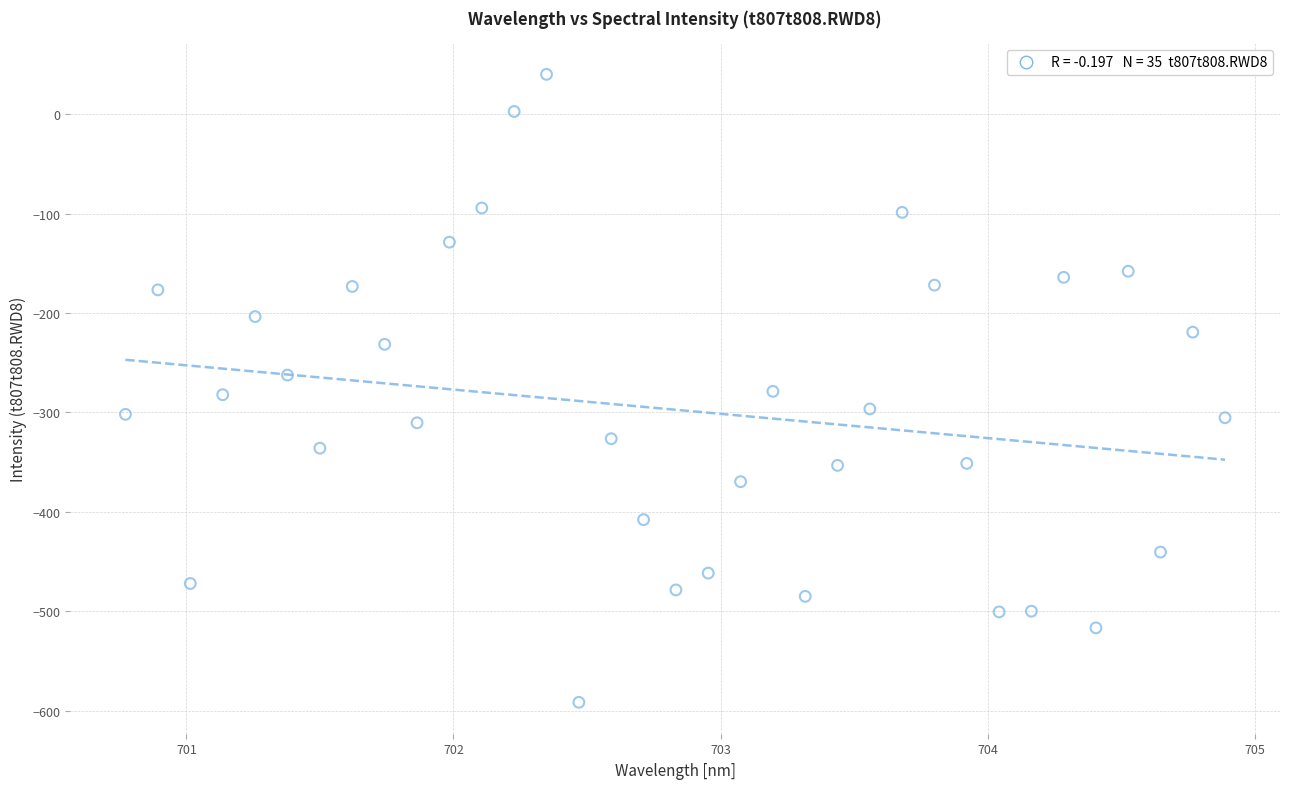

What is the range of Y values (max minus min)?

631.8